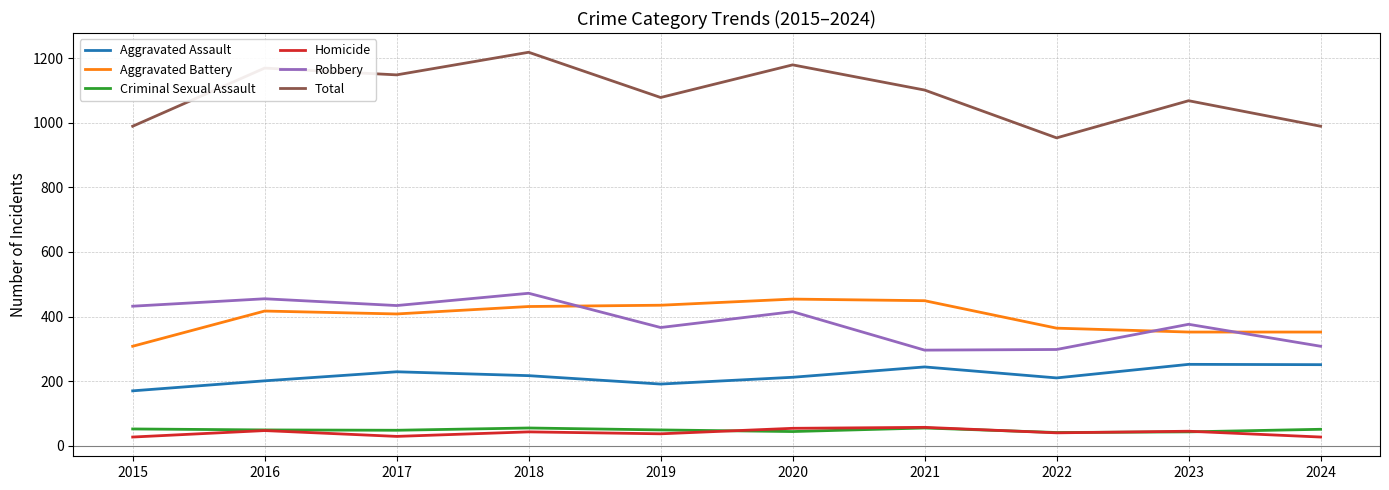

True or false: Aggravated Battery has a value of 258 at 2017.

False